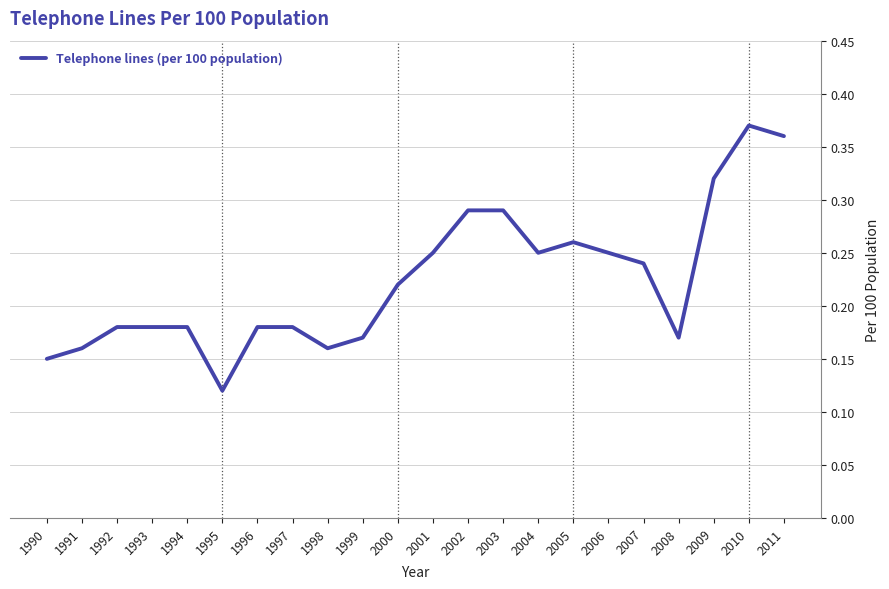

What is the sum of all values?

4.9